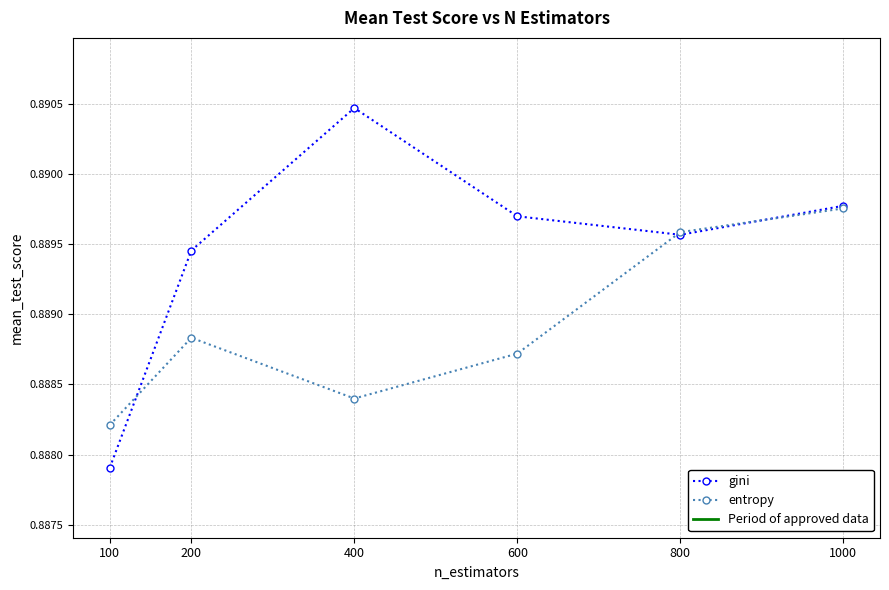

How many series are shown in this chart?

2